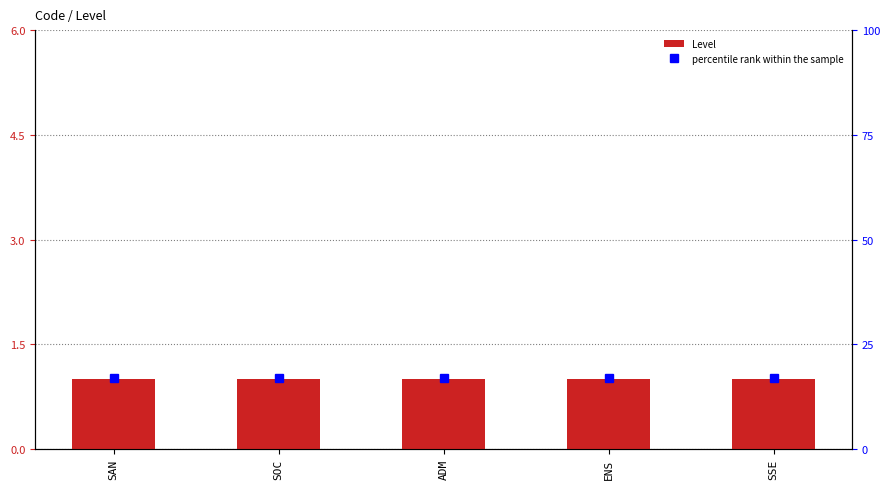

Reading left to right, what are all the values shown in this chart?

Level: 1	1	1	1	1
percentile rank within the sample: 17	17	17	17	17